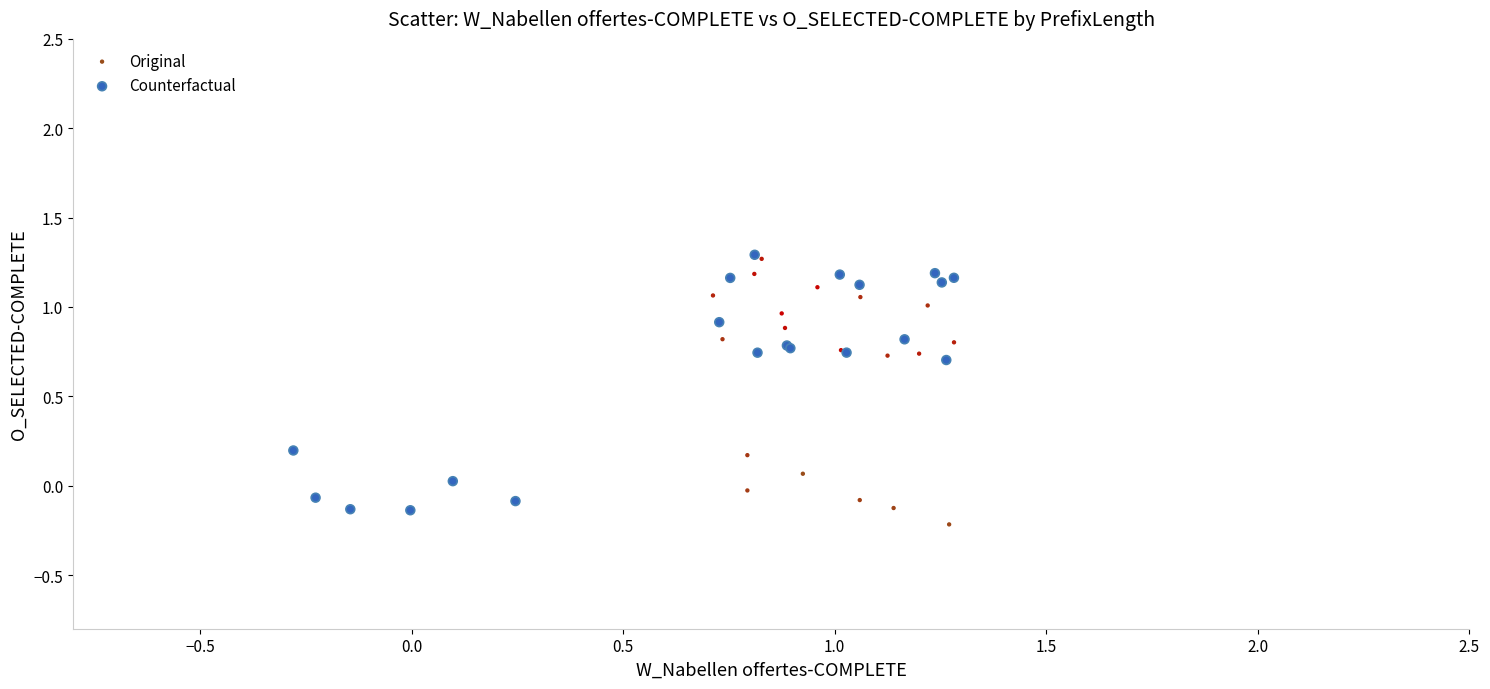

What are all the series names shown in the legend?

Original, Counterfactual